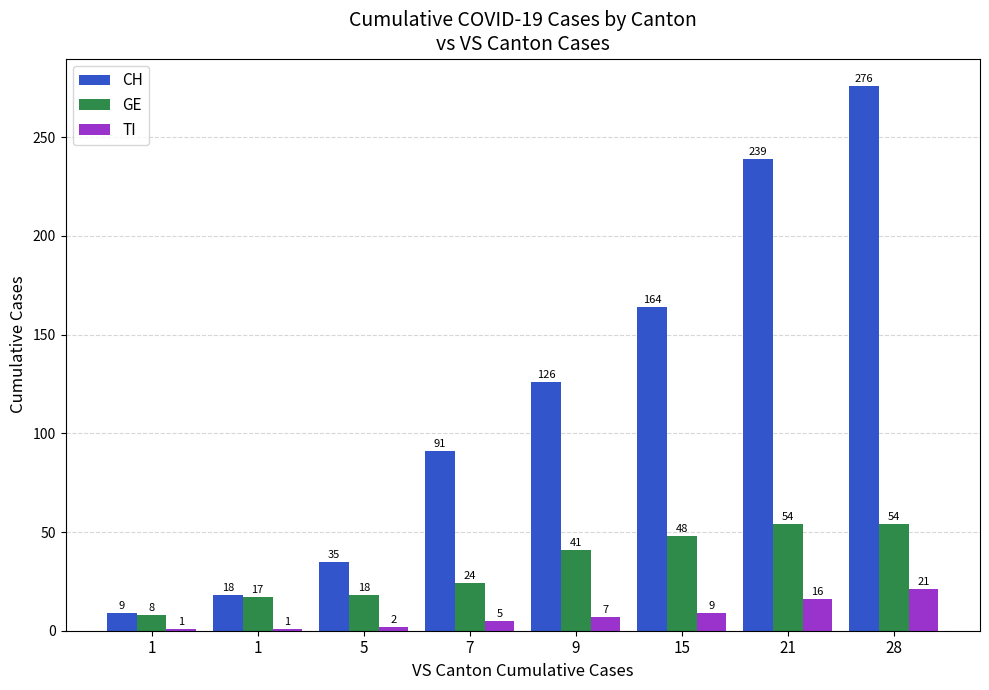

What are all the series names shown in the legend?

CH, GE, TI